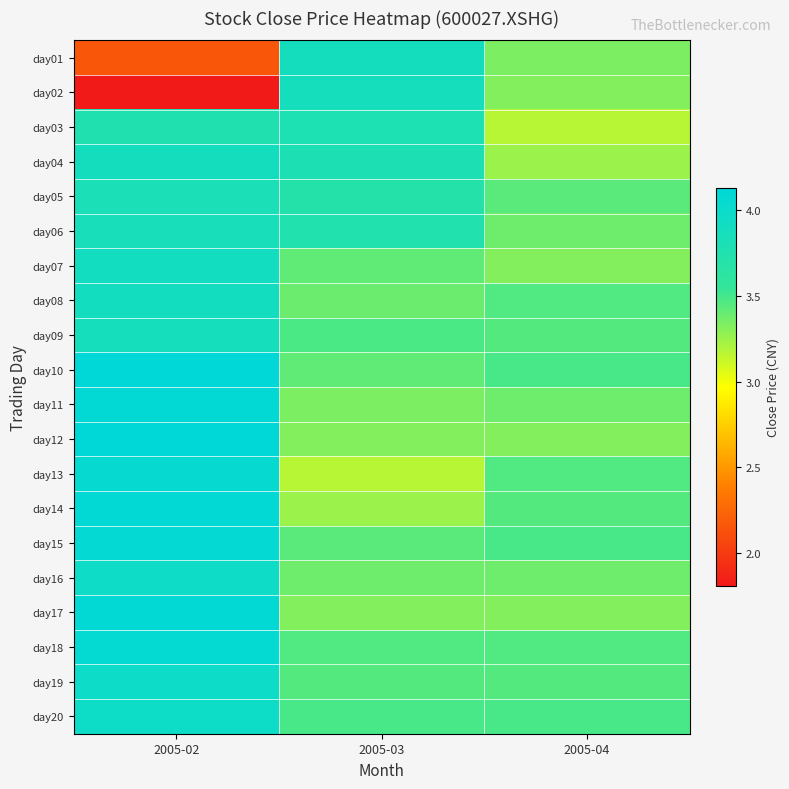

Which has a higher value, 2005-04 or 2005-02?

2005-04